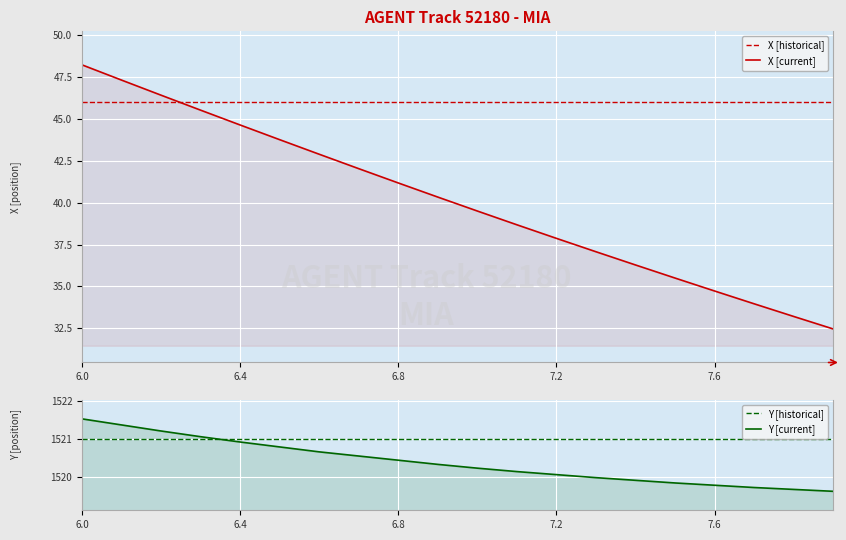

At which category is the sum across all series the highest?

6.0